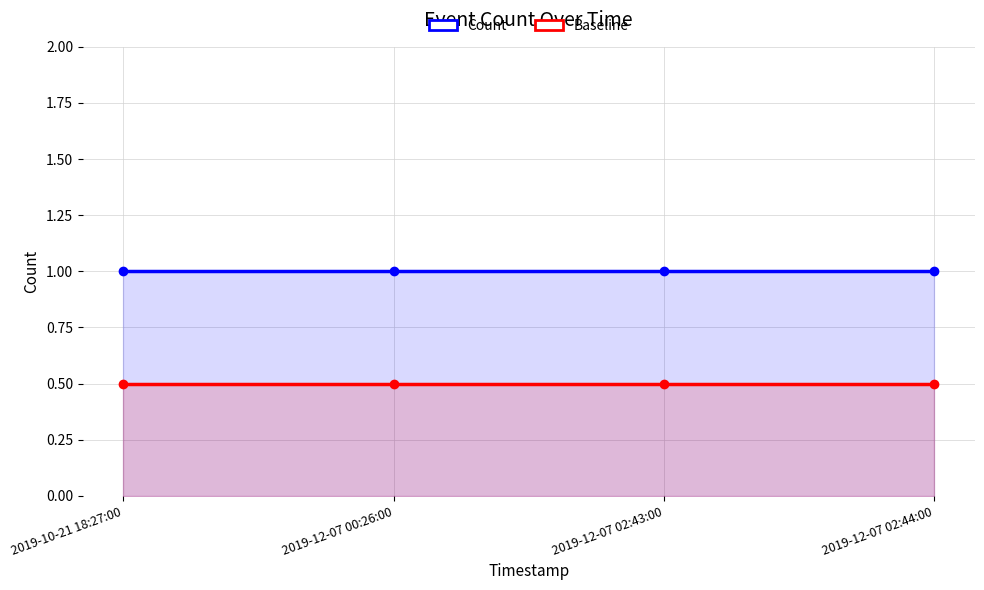

Rank the series by their maximum value, from lowest to highest.

Baseline, Count